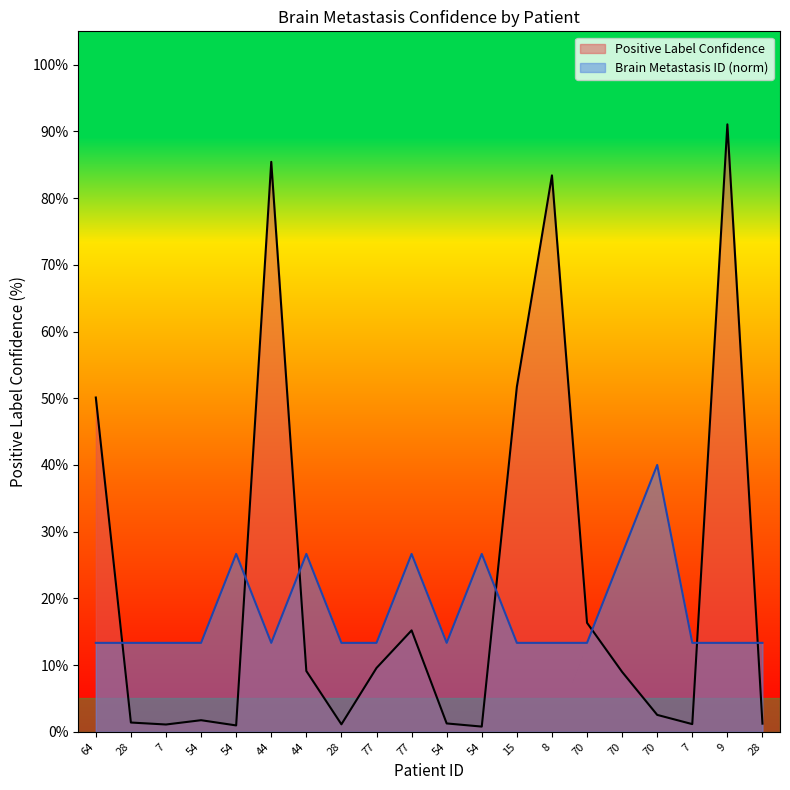

Which category has the lowest value across all series?

54